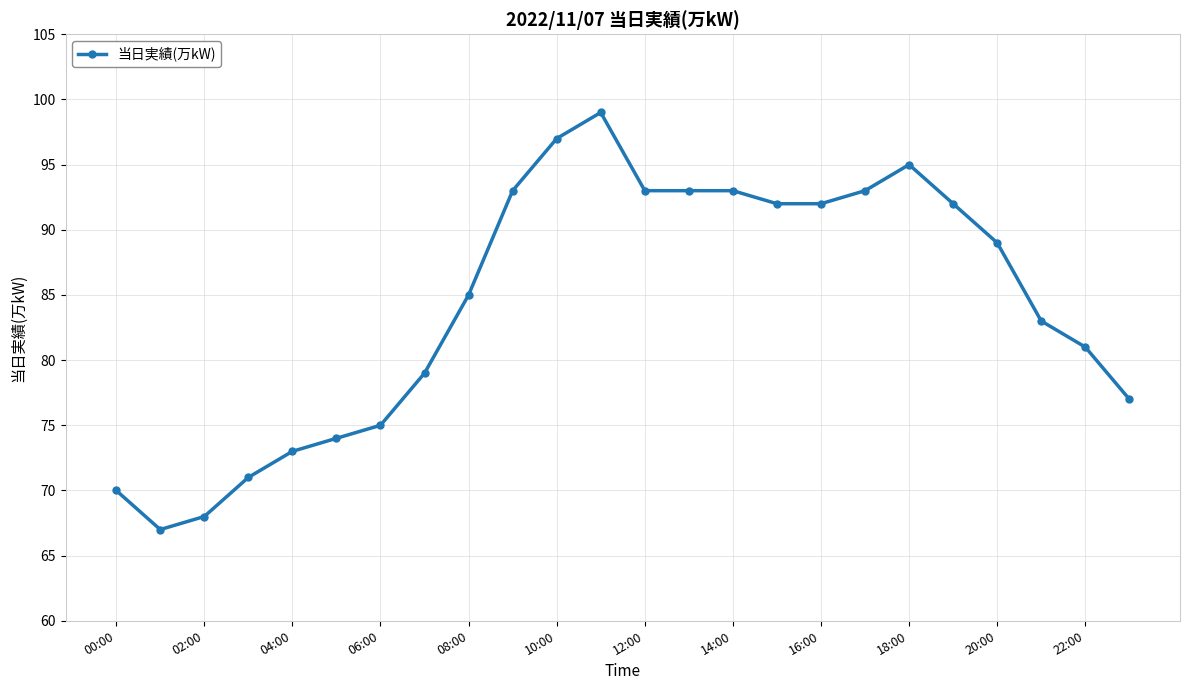

Reading left to right, transcribe all the data shown in this chart.

70	67	68	71	73	74	75	79	85	93	97	99	93	93	93	92	92	93	95	92	89	83	81	77